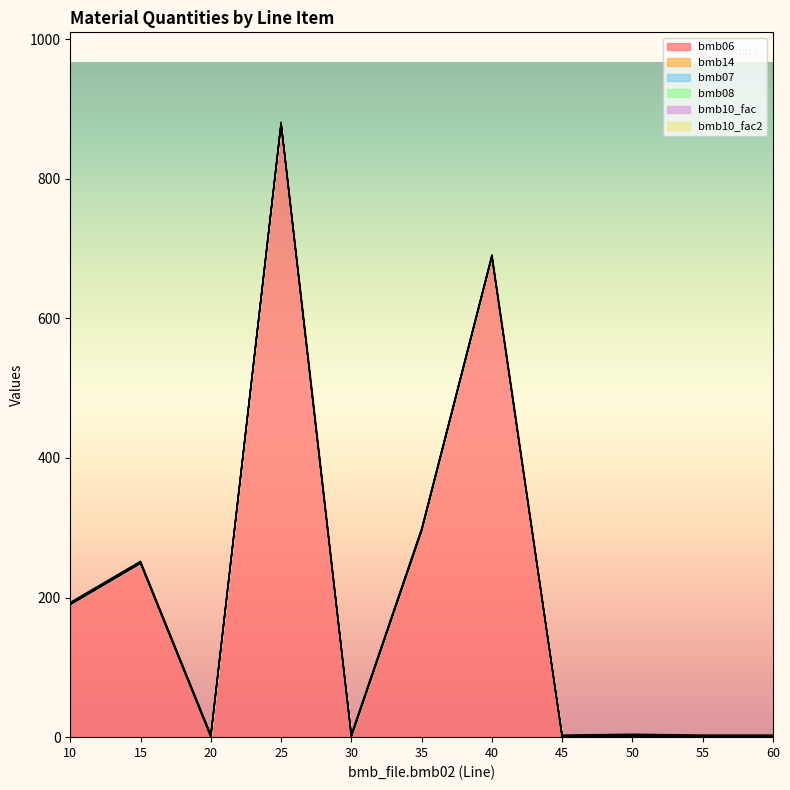

Reading left to right, transcribe all the data shown in this chart.

bmb06: 190.0	249.0	0.0	878.0	0.0	295.0	688.0	0.0	0.2	0.0	0.0
bmb14: 0.0	0.0	1.0	0.0	1.0	1.0	0.0	0.0	1.0	0.0	0.0
bmb07: 1.0	1.0	1.0	1.0	1.0	1.0	1.0	1.0	1.0	1.0	1.0
bmb08: 0.0	0.0	0.0	0.0	0.0	0.0	0.0	0.0	0.0	0.0	0.0
bmb10_fac: 1.0	1.0	1.0	1.0	1.0	1.0	1.0	1.0	1.0	1.0	1.0
bmb10_fac2: 1.0	1.0	1.0	1.0	1.0	1.0	1.0	1.0	1.0	1.0	1.0